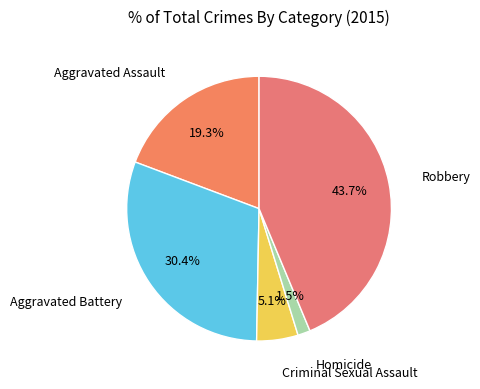

To the nearest percent, what portion does Criminal Sexual Assault represent?

5%